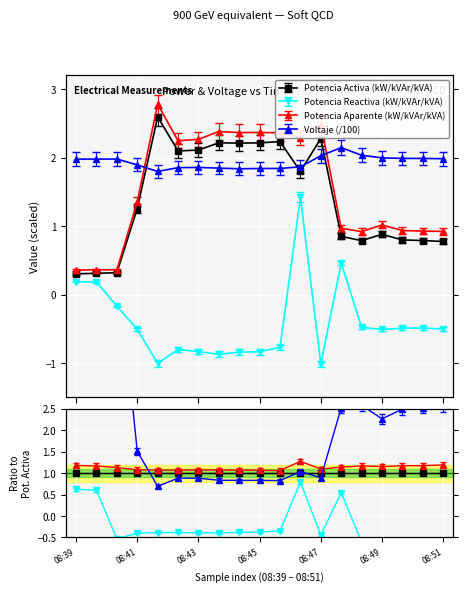

True or false: Potencia Activa has a value of 0.5 at 08:48.

False